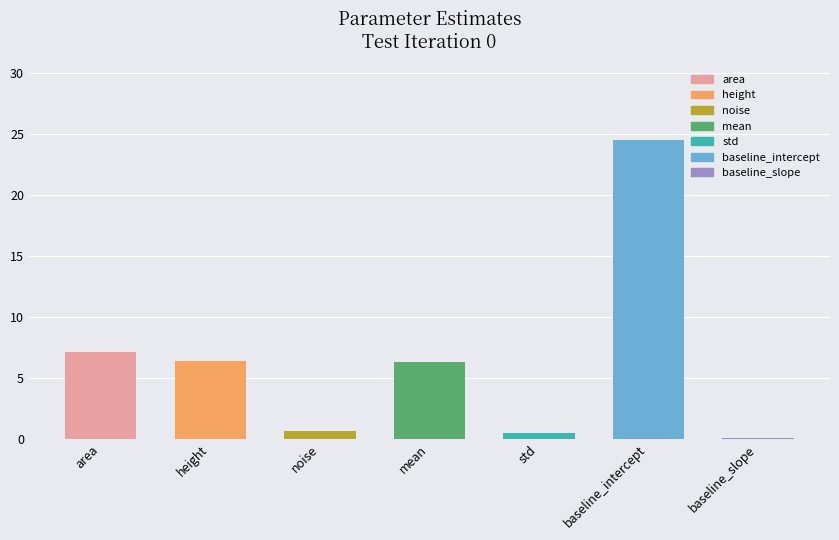

What is the sum of the mean values at std and noise?

1.0